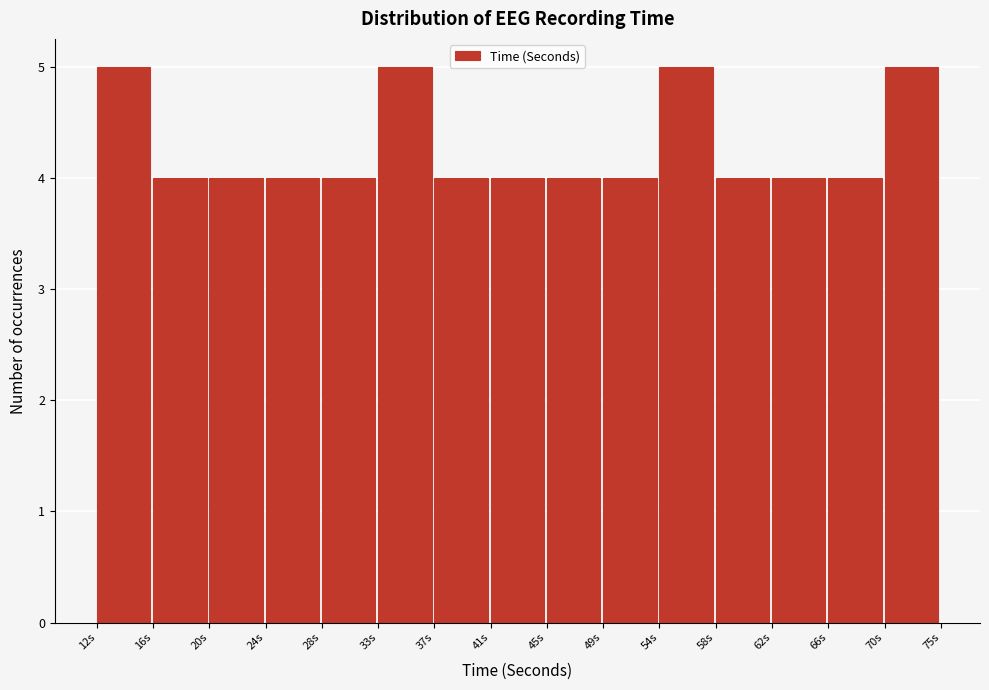

Reading left to right, list all the values displayed in this chart.

12s=5	16s=4	20s=4	24s=4	28s=4	33s=5	37s=4	41s=4	45s=4	49s=4	54s=5	58s=4	62s=4	66s=4	70s=5